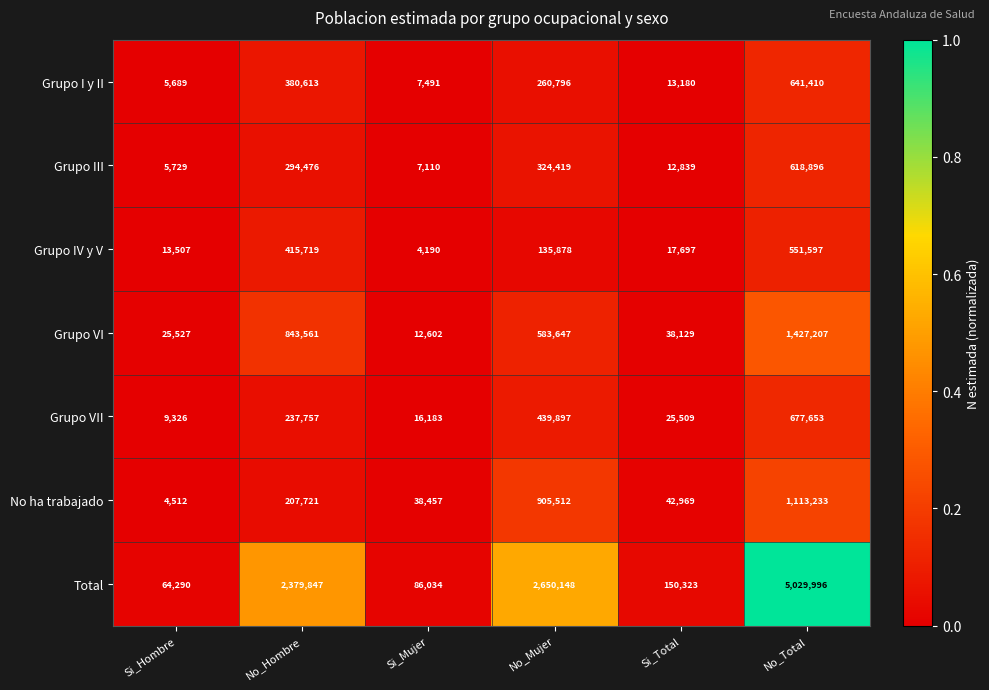

What value does the Grupo III series have at No_Mujer, to the nearest 100?

324400